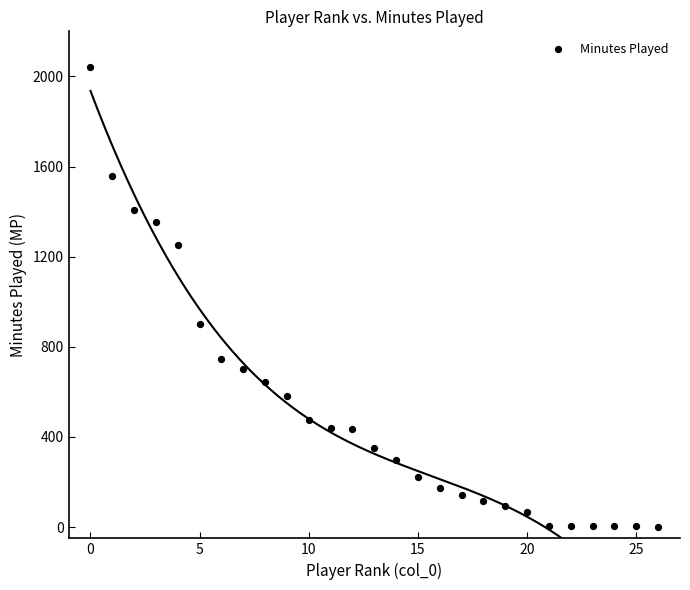

What Y value in the scatter plot is closest to 1021?

900